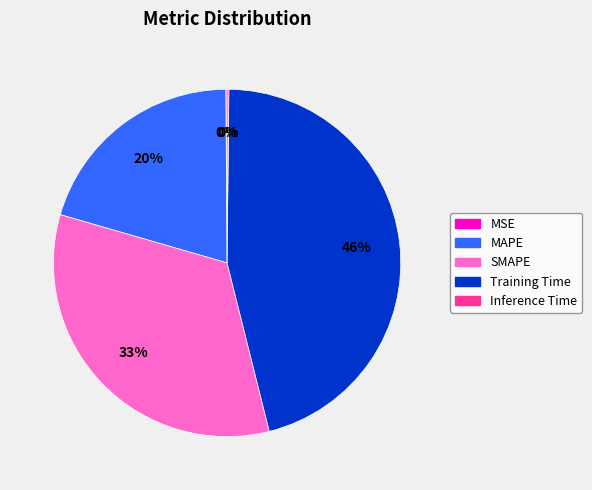

To the nearest percent, what percentage of the pie is MAPE?

20%